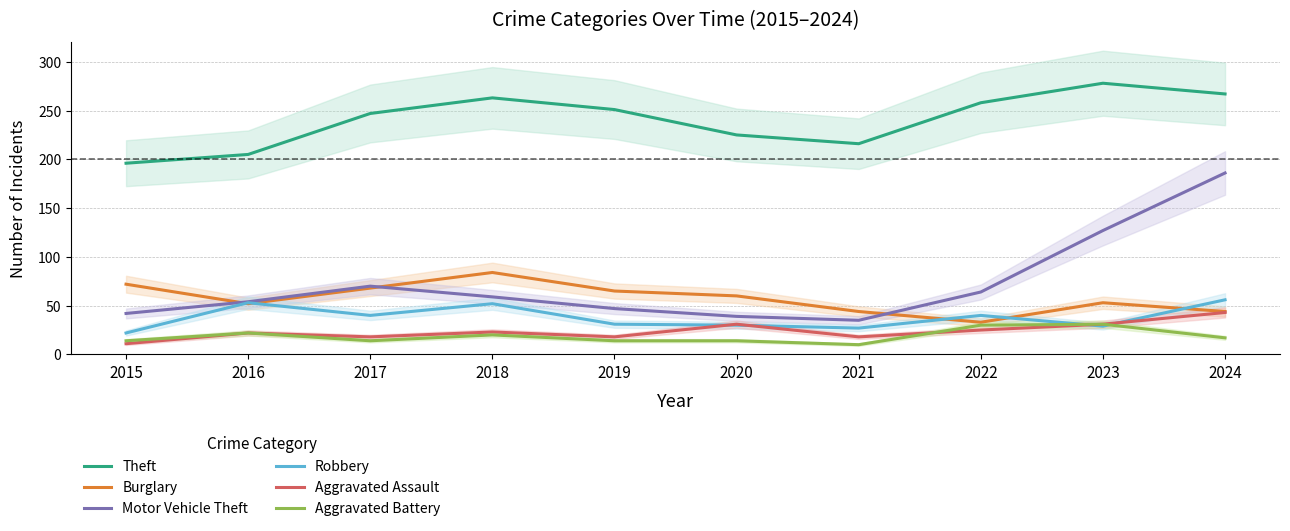

Reading left to right, what are all the values shown in this chart?

Theft: 196	205	247	263	251	225	216	258	278	267
Burglary: 72	52	68	84	65	60	44	33	53	44
Motor Vehicle Theft: 42	54	70	59	47	39	35	64	127	186
Robbery: 22	53	40	52	31	30	27	40	29	56
Aggravated Assault: 11	22	18	23	18	31	18	25	31	43
Aggravated Battery: 14	22	14	20	14	14	10	30	31	17